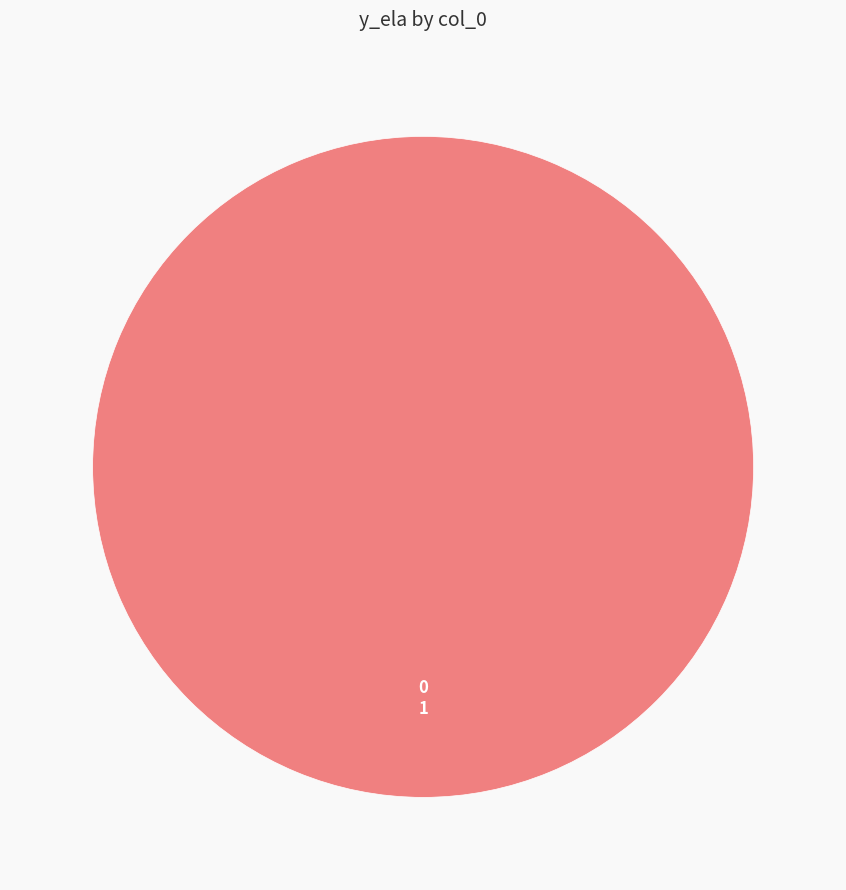

How many segments does this pie chart have?

1